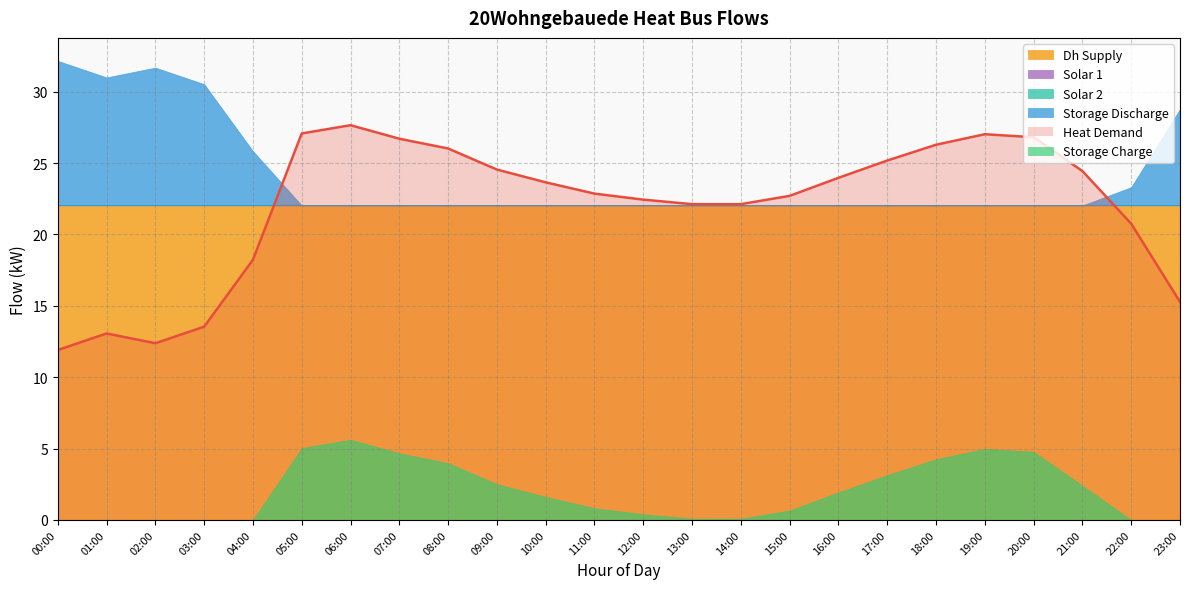

What is the label of the 9th point from the left?

08:00